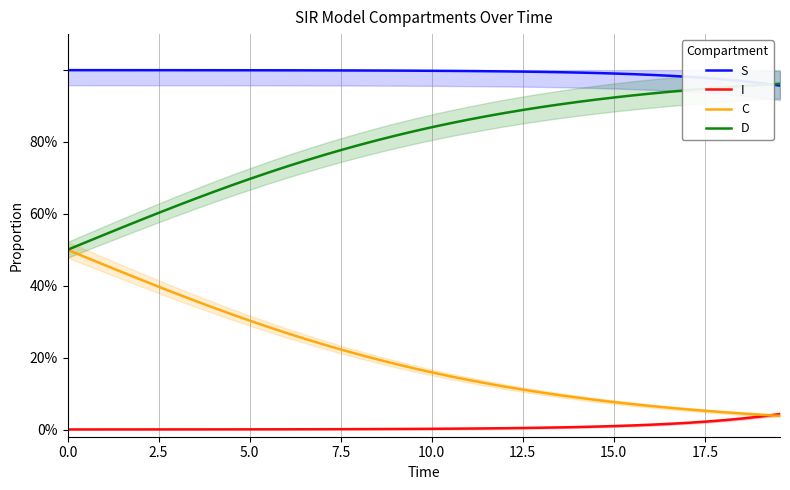

Rank the series by their maximum value, from lowest to highest.

I, C, D, S